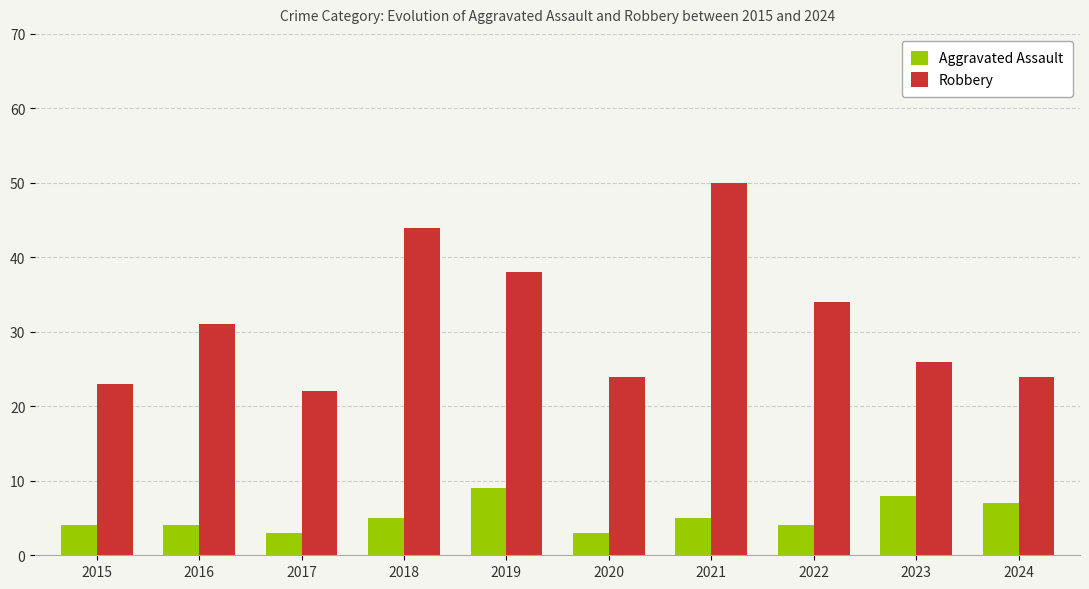

What is the lowest value of the Robbery series?

22